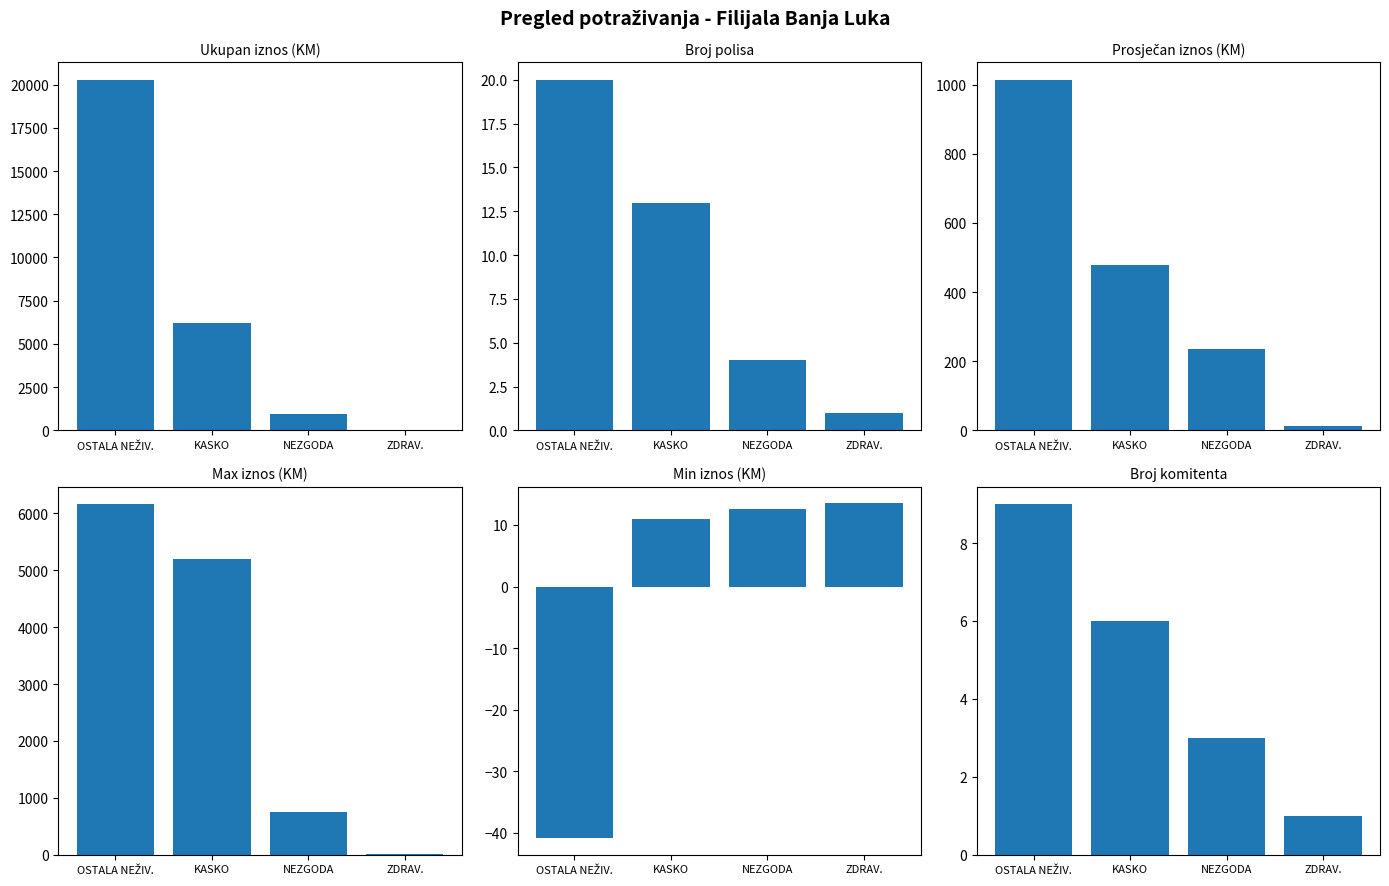

List the labels in order of Min iznos (KM) value, largest first.

ZDRAV., NEZGODA, KASKO, OSTALA NEŽIV.